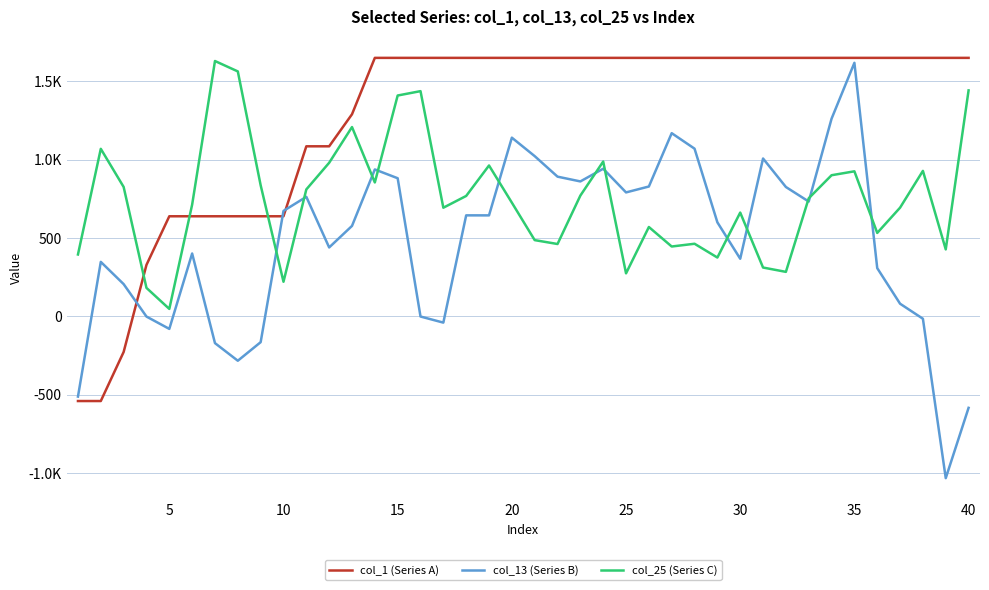

Does the chart display data point markers on the line(s)?

No